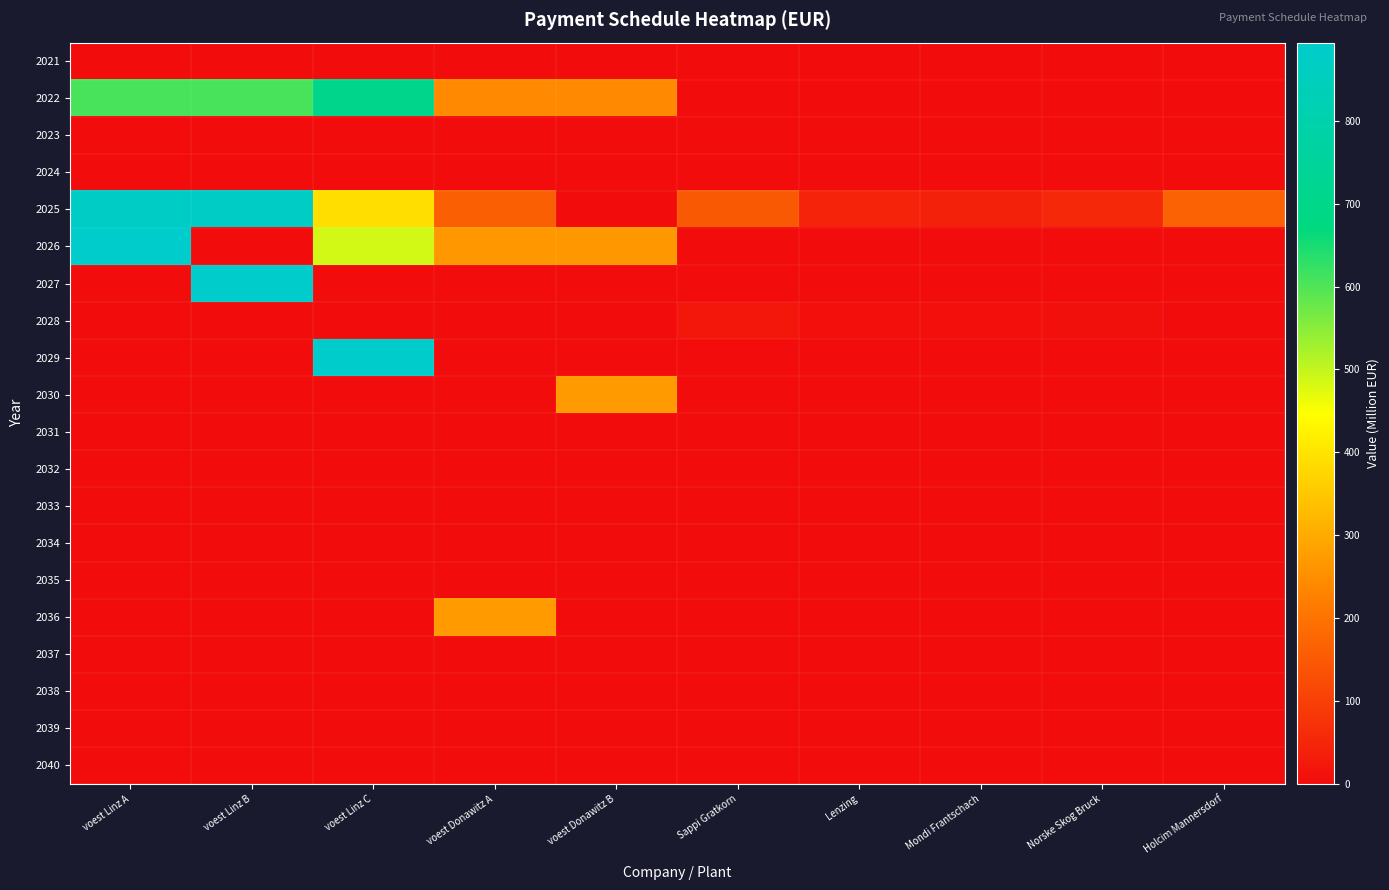

Which category has the lowest value across all series?

voest Linz A